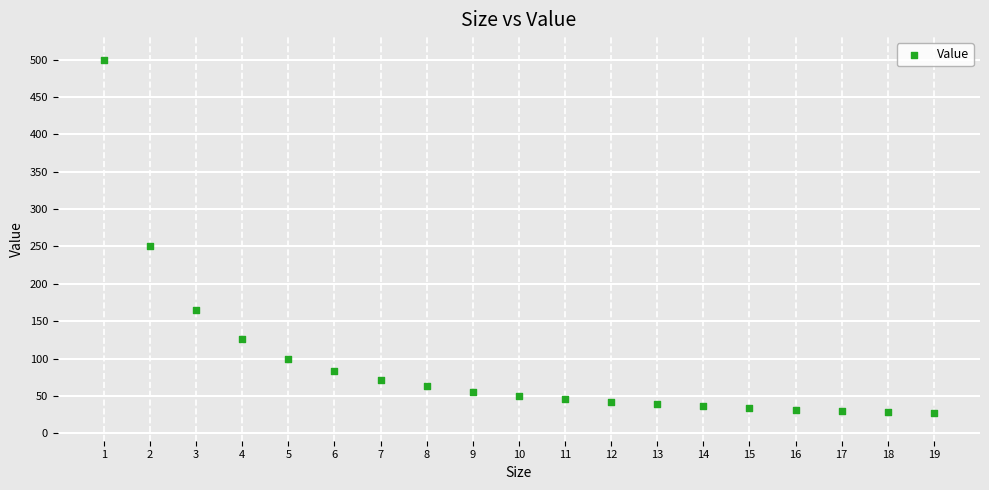

What is the range of X values (max minus min)?

18.0